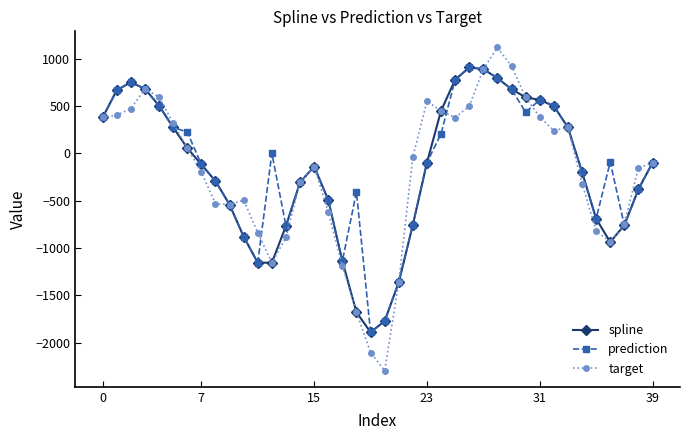

What is the minimum value for spline?

-1889.4